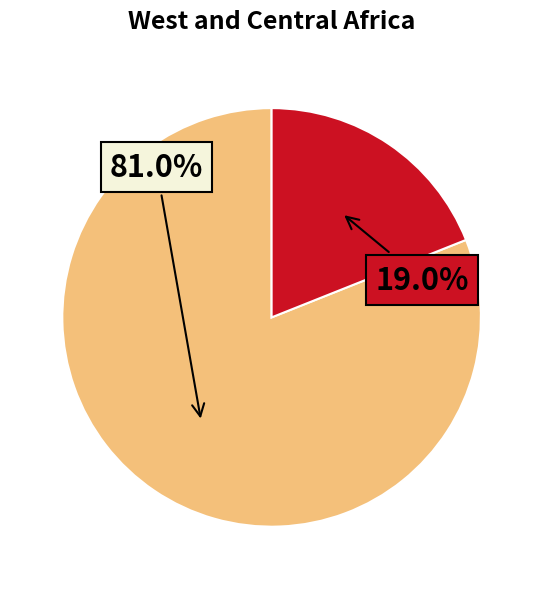

Is there a majority slice in this chart?

Yes